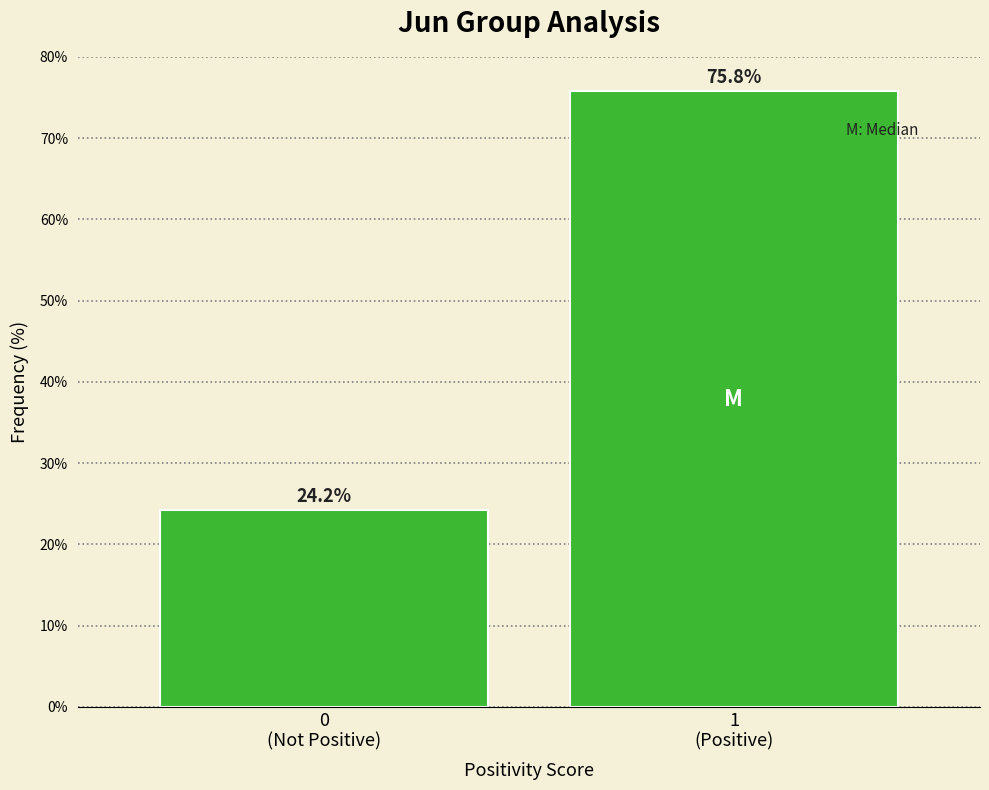

Reading left to right, what are all the values shown in this chart?

24.2	75.8